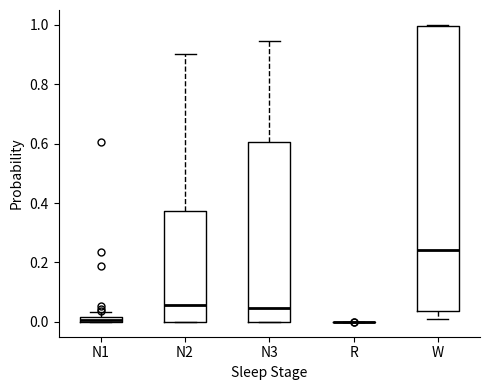

Which box is the tallest, from its lower edge to its upper edge?

W